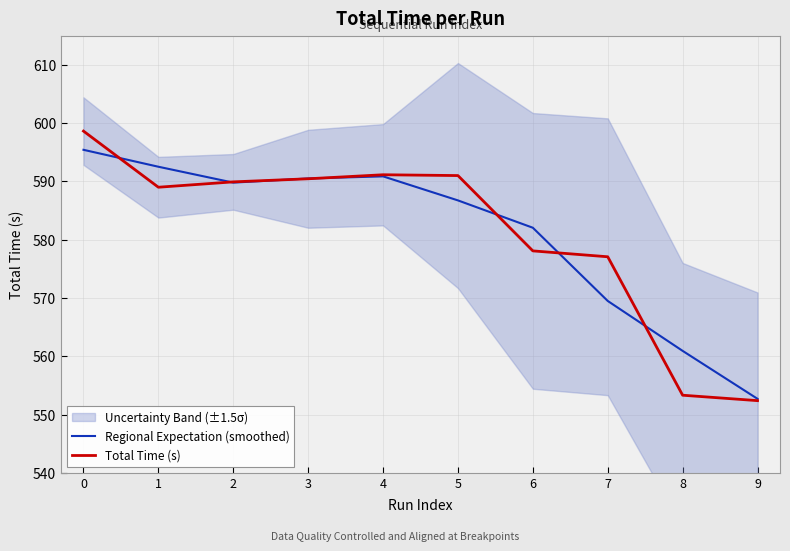

Does the chart display data point markers on the line(s)?

No